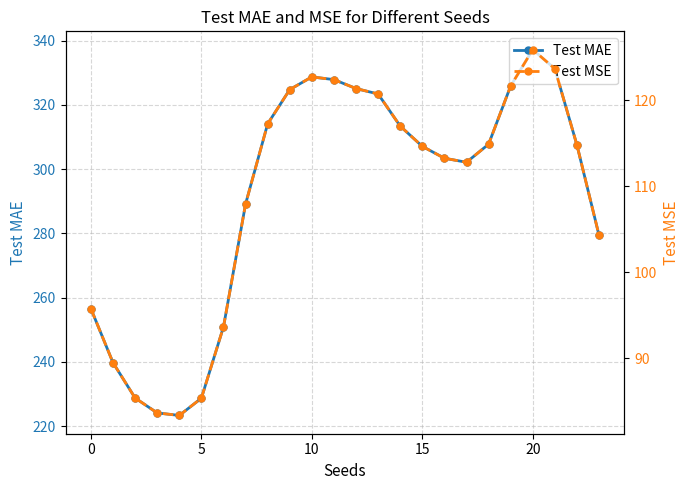

What are all the series names shown in the legend?

Test MAE, Test MSE